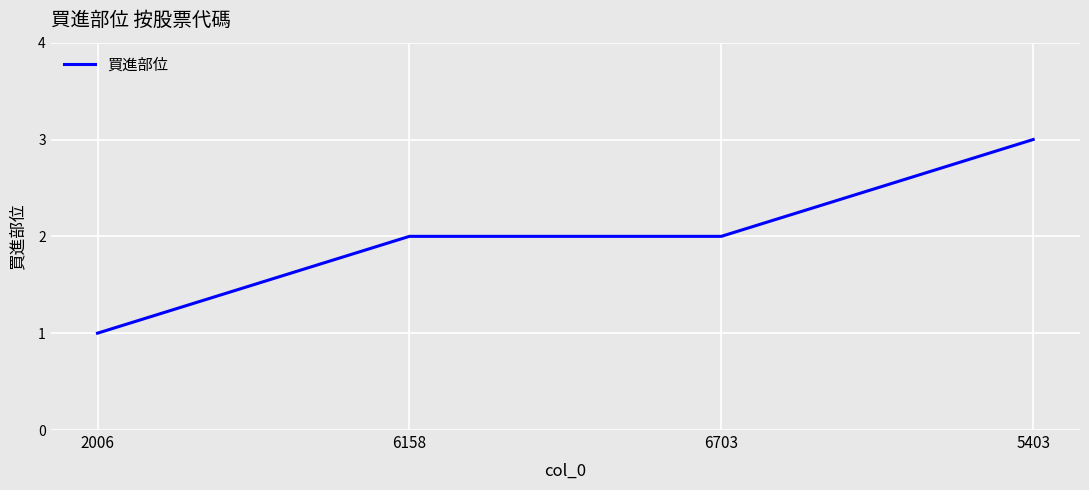

The value at 5403 is 3. True or false?

True